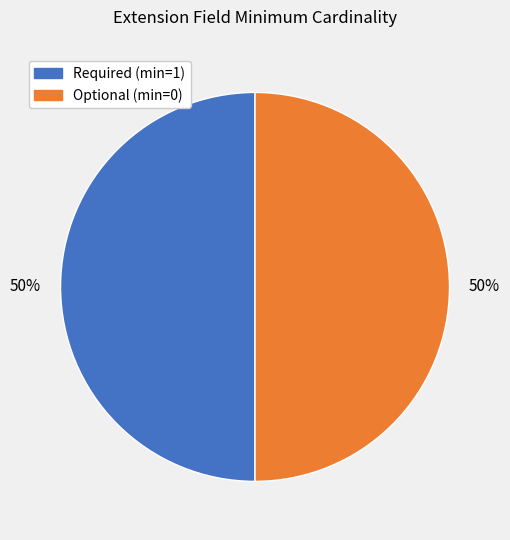

What is the ratio of the value at Required (min=1) to the value at Optional (min=0)?

1.0